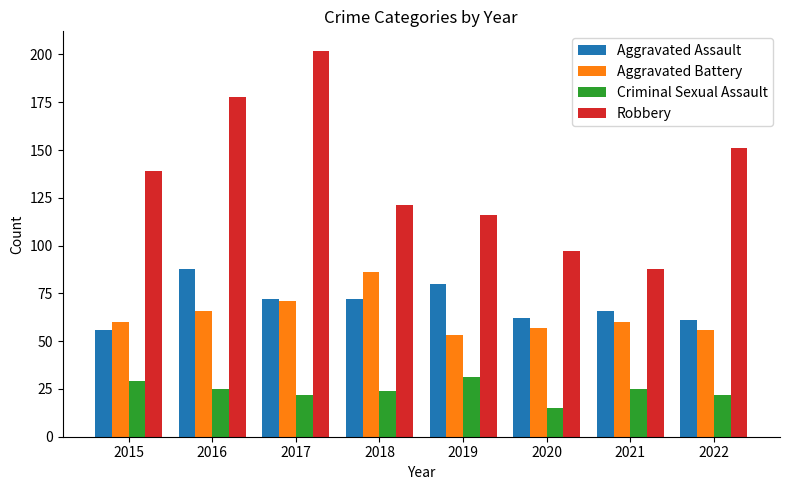

Between 2015 and 2020, which series saw the biggest shift?

Robbery